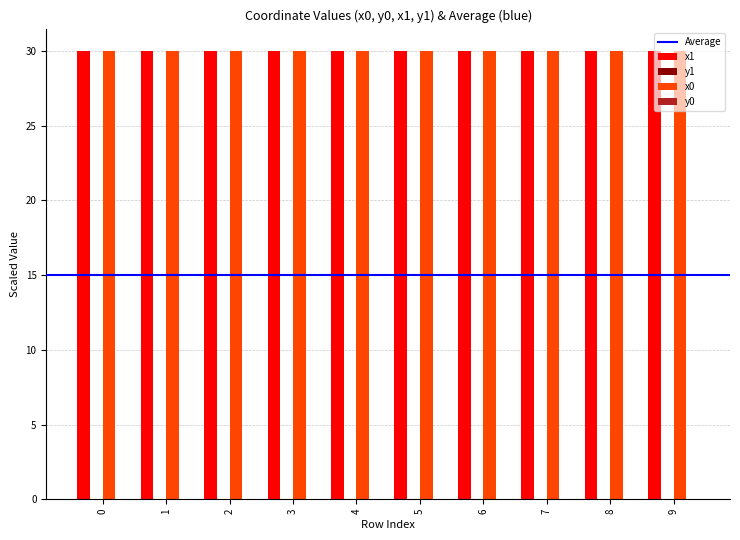

The value of x1 at 9 is 8.2. True or false?

False